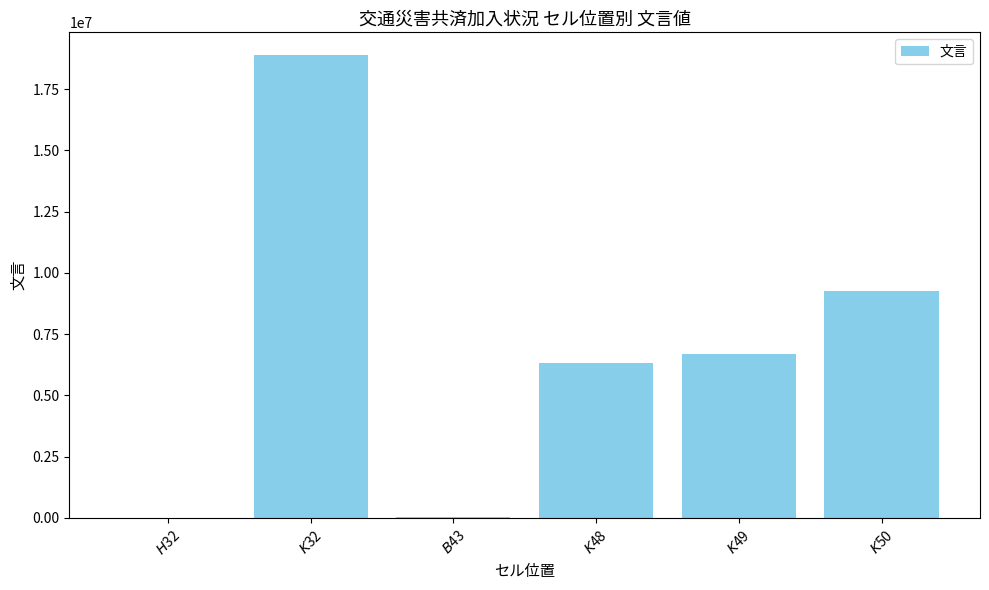

Where does the data first go above 6690000?

$K$32